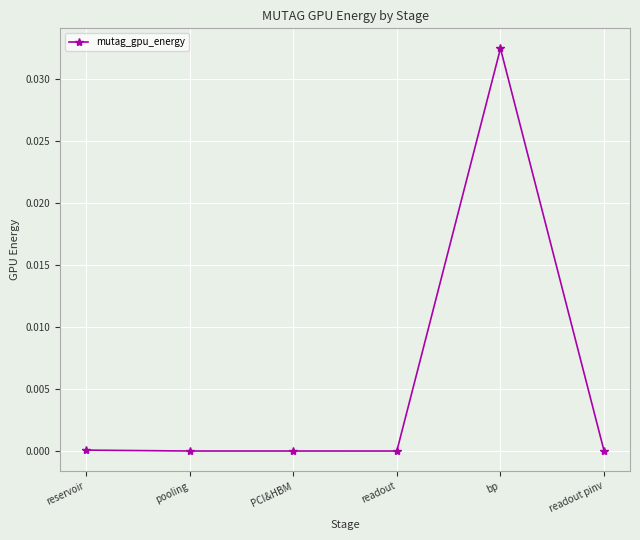

The value at reservoir is 0.0. True or false?

True